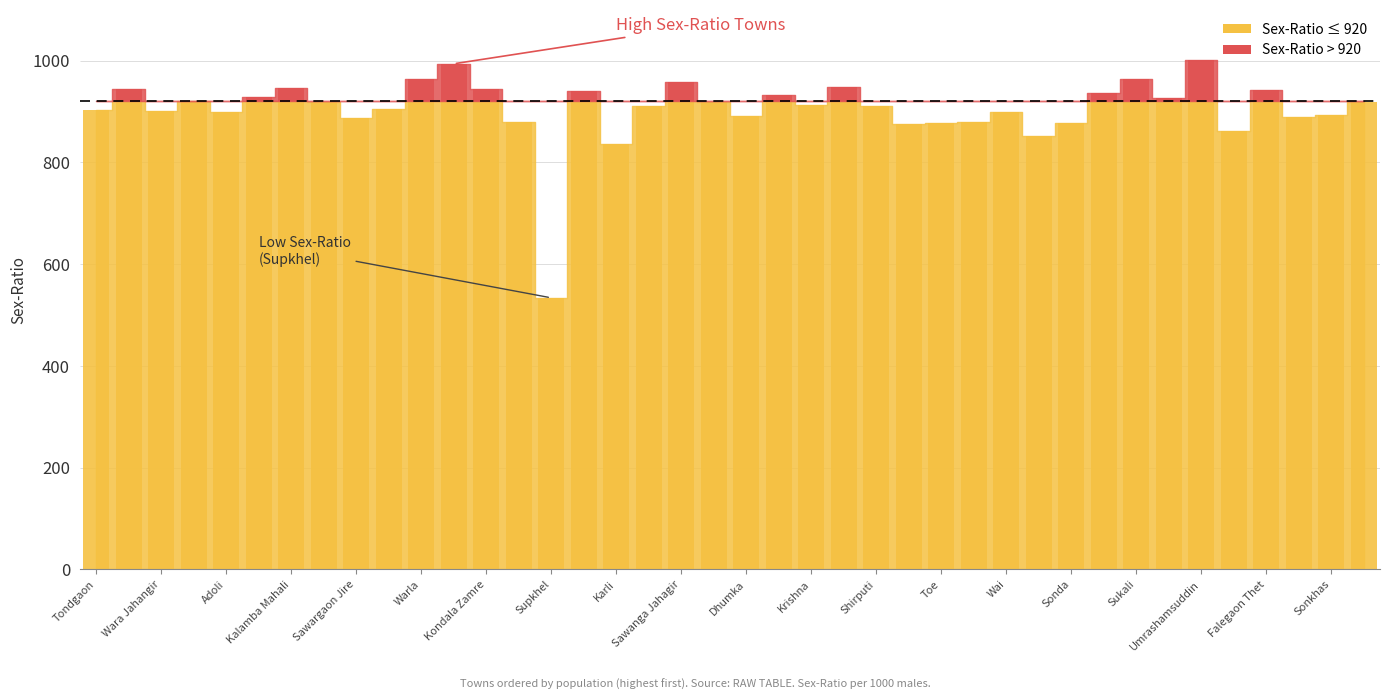

Reading right to left, list all the values displayed in this chart.

Sawargaon Barde=918	Sonkhas=893	Kokalgaon=890	Falegaon Thet=943	Jambhrun Mahali=861	Umrashamsuddin=1002	Surkandi=927	Sukali=965	Pardi Asara=936	Sonda=877	Pandaw Umra=852	Wai=899	Depul=879	Toe=877	Babhulgaon=876	Shirputi=911	Jaipur=948	Krishna=914	Hiwara Rohila=932	Dhumka=892	Bramha=919	Sawanga Jahagir=959	Chikhali Bk.=911	Karli=837	Tornala=941	Supkhel=534	Kajlamba=880	Kondala Zamre=945	Pimpalgaon=994	Warla=964	Pardi Takmor=906	Sawargaon Jire=887	Kekatumra=919	Kalamba Mahali=947	Ukalipen=928	Adoli=899	Tamasi=920	Wara Jahangir=902	Kata=945	Tondgaon=904